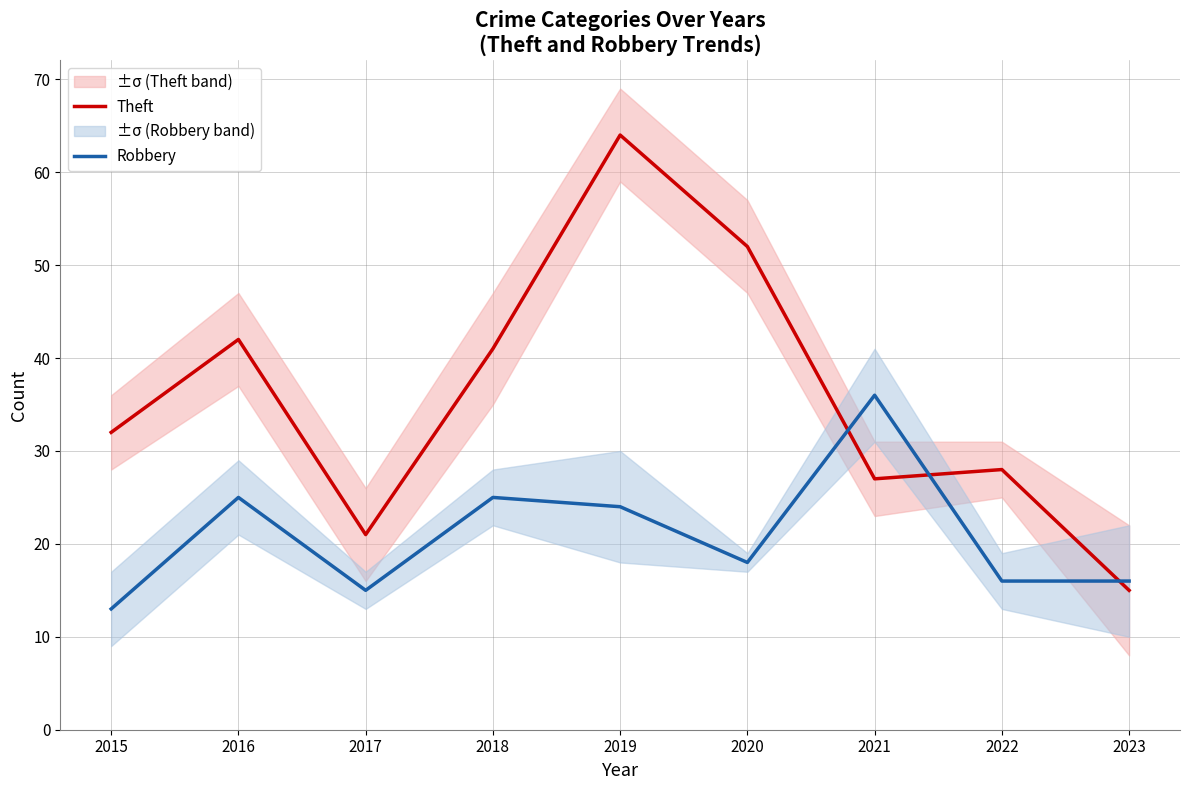

What is the value of the Theft point at the 3rd from the left?

21